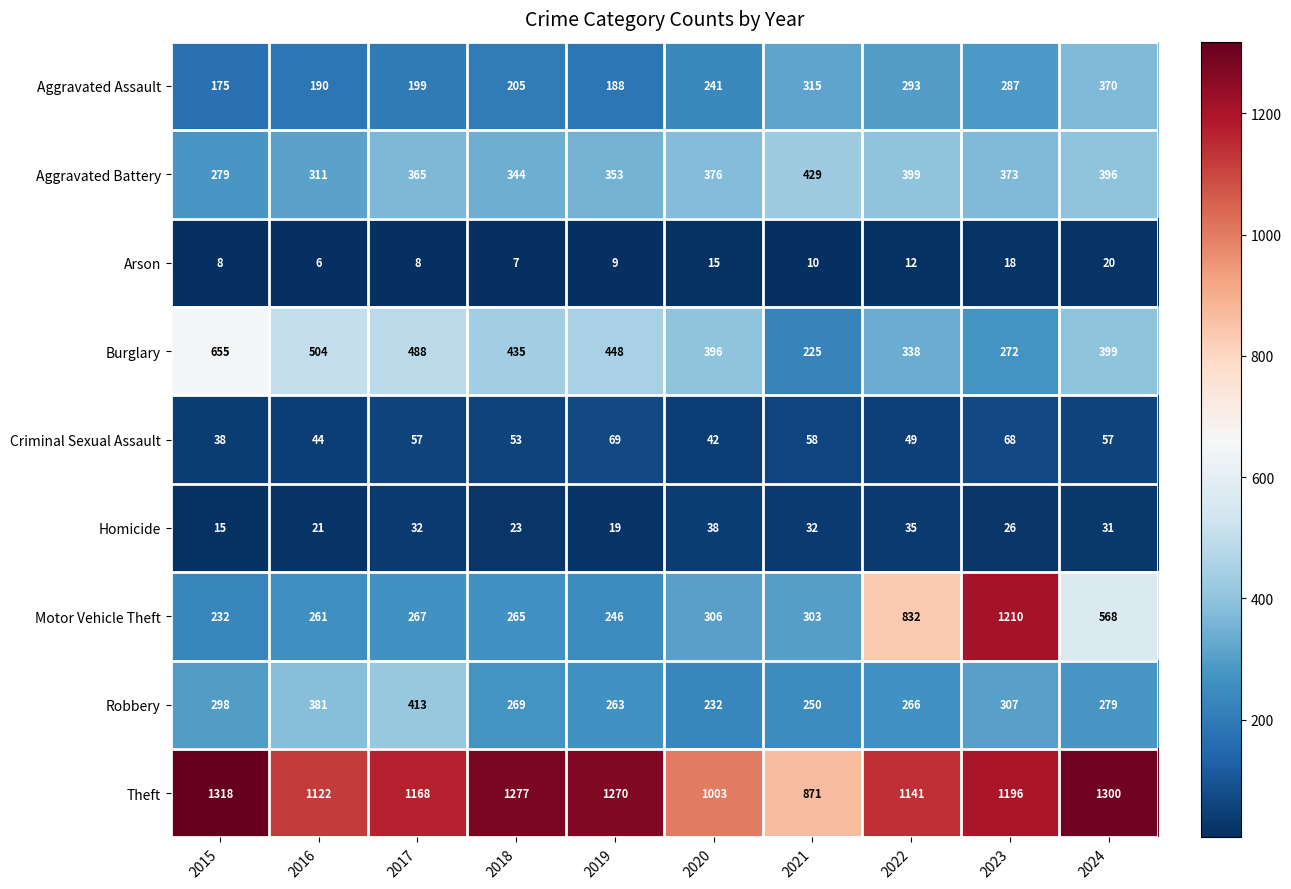

Count the number of categories in the chart.

10